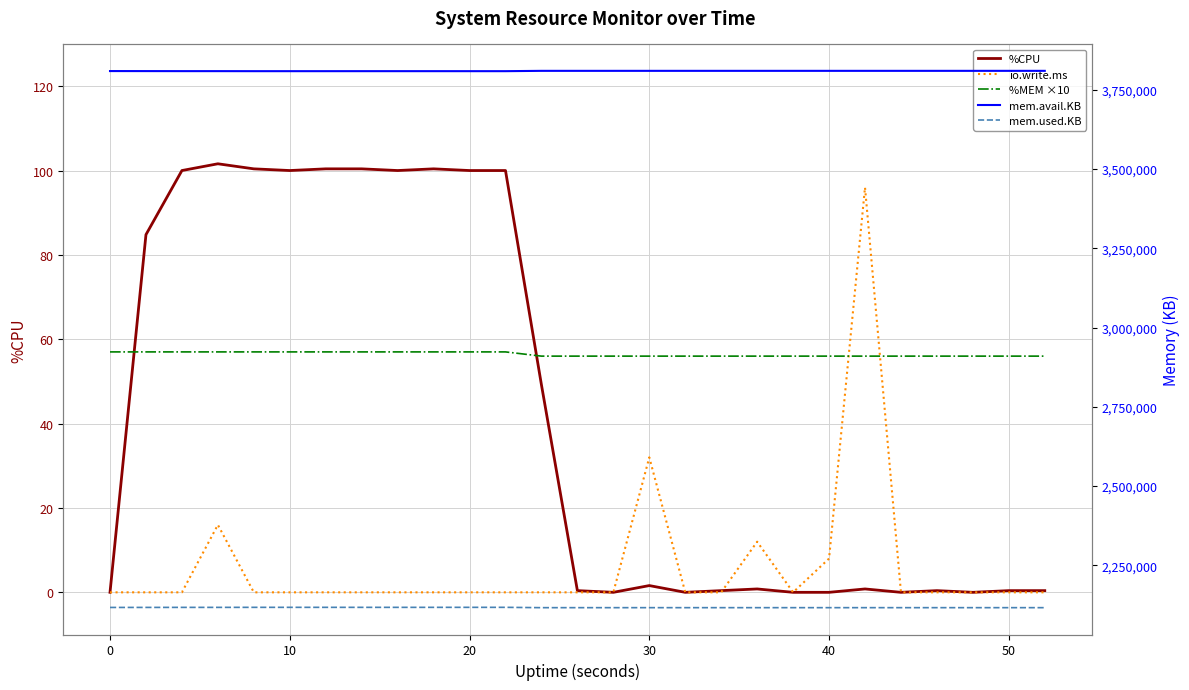

Rank the series by their maximum value, from lowest to highest.

%MEM ×10, io.write.ms, %CPU, mem.used.KB, mem.avail.KB